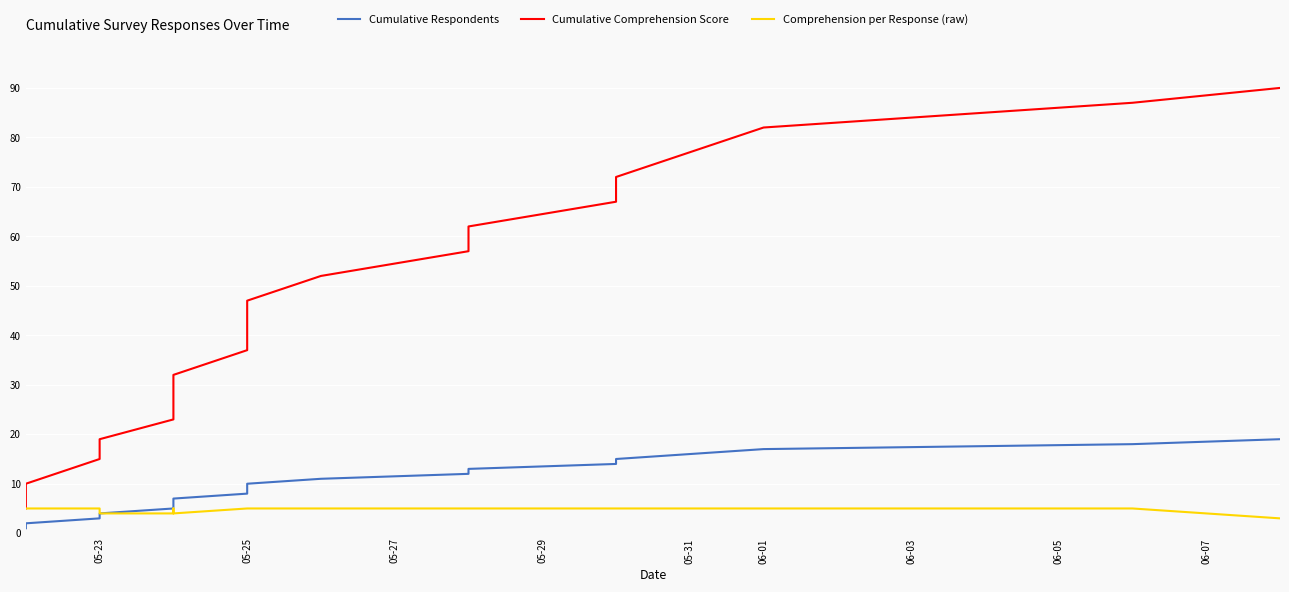

True or false: Comprehension per Response (raw) and Cumulative Respondents cross at least once.

False